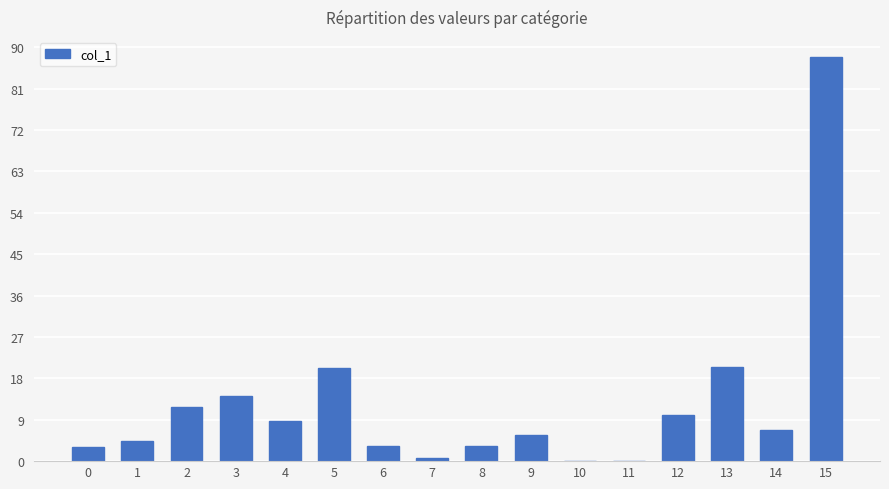

Count the number of categories in the chart.

16